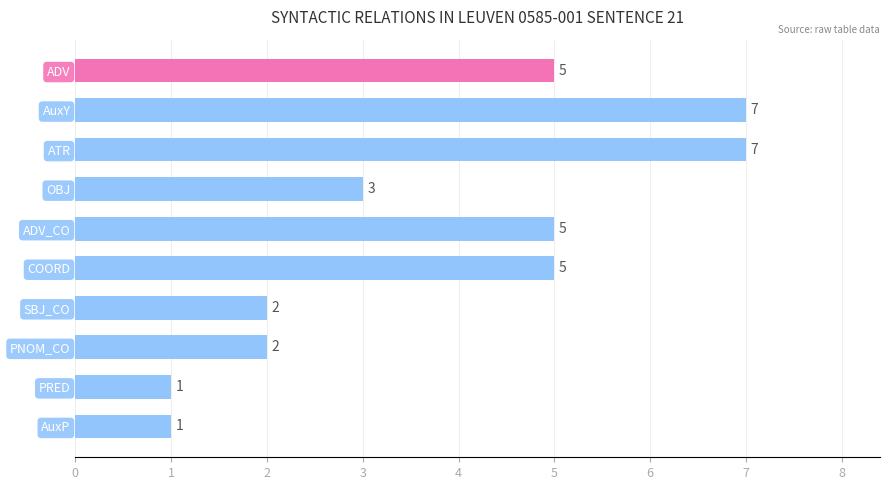

What position from the bottom is OBJ?

7